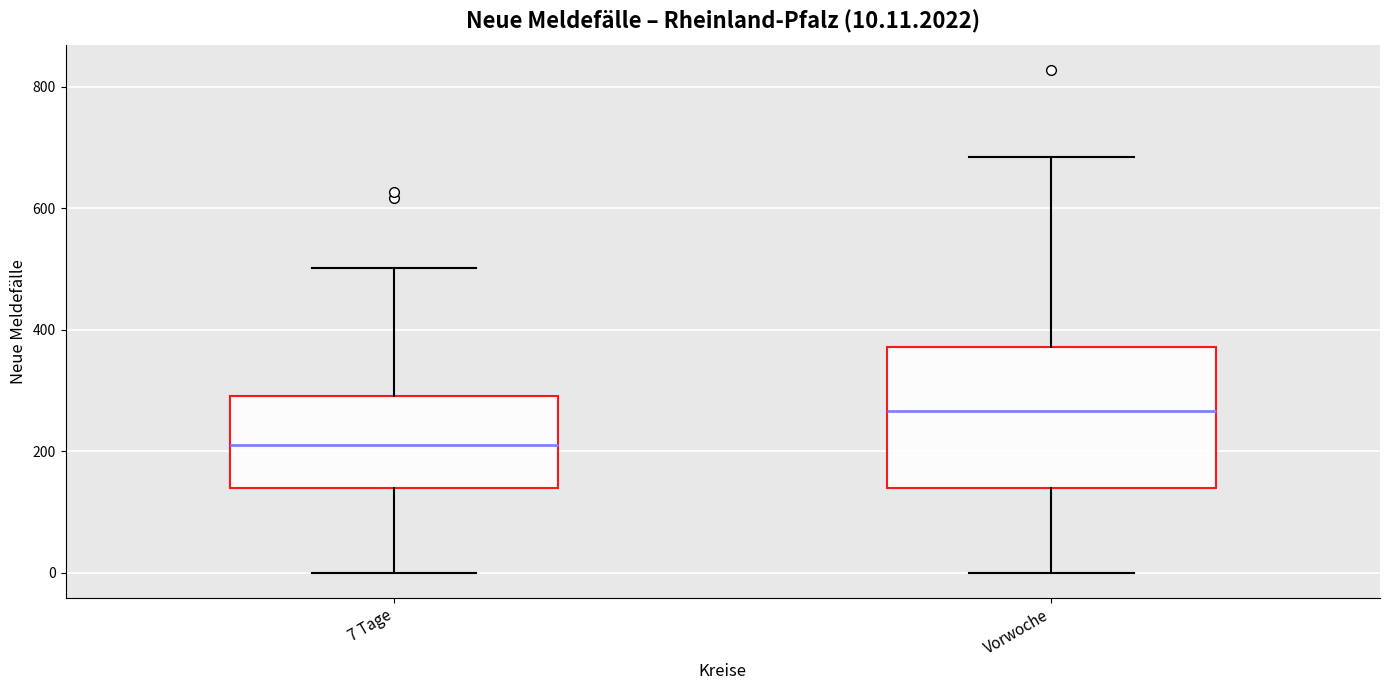

Which box is the tallest, from its lower edge to its upper edge?

Vorwoche